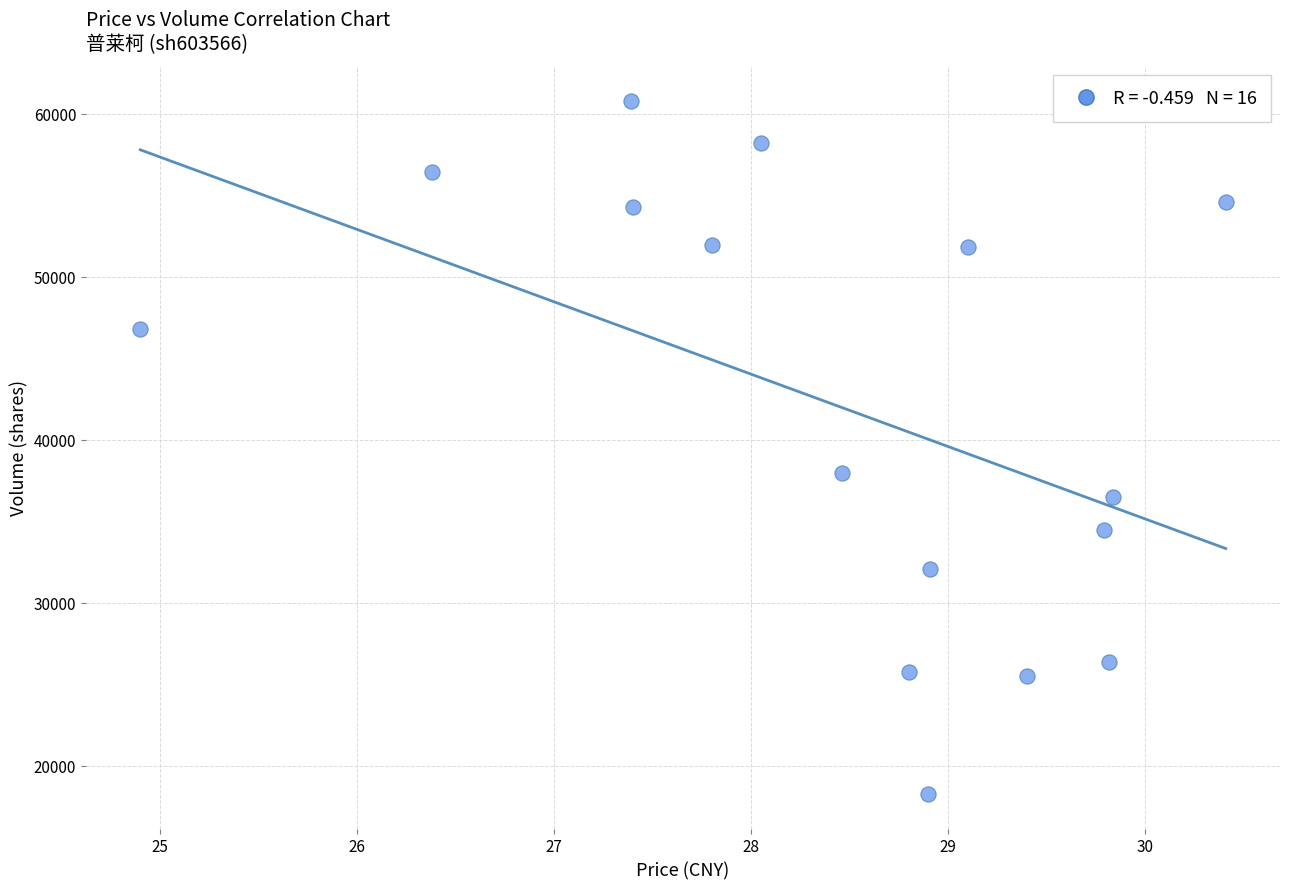

What Y value in the scatter plot is closest to 39542?

37950